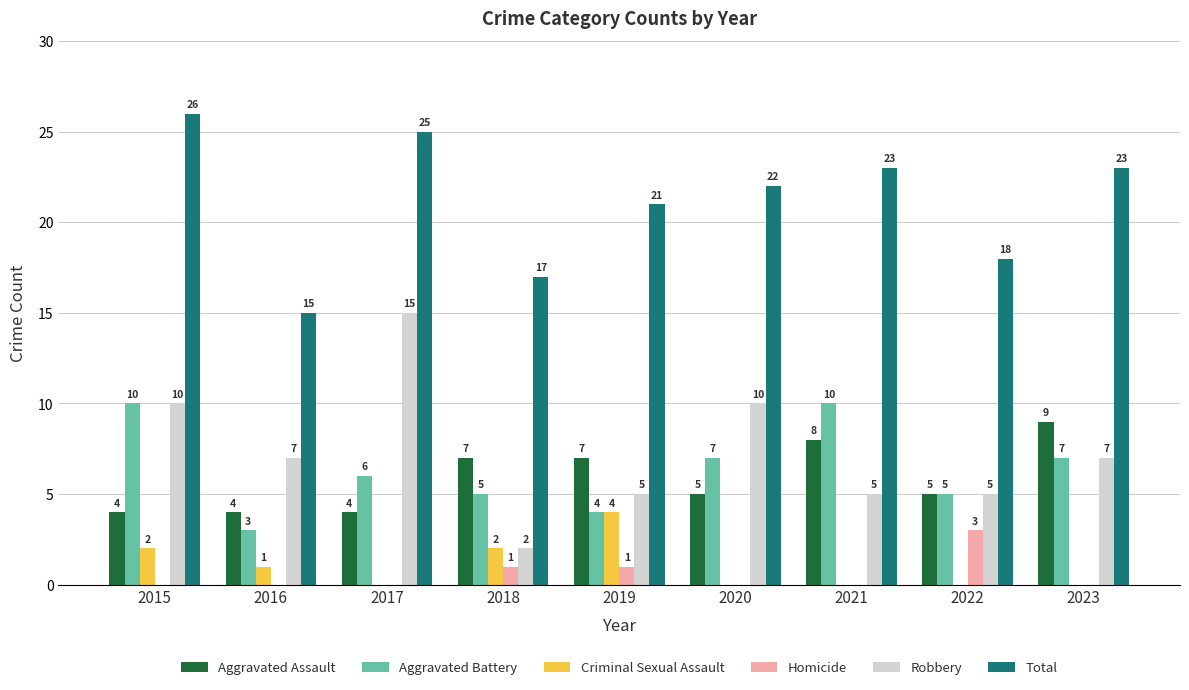

What is the total value across all series at 2021?

46